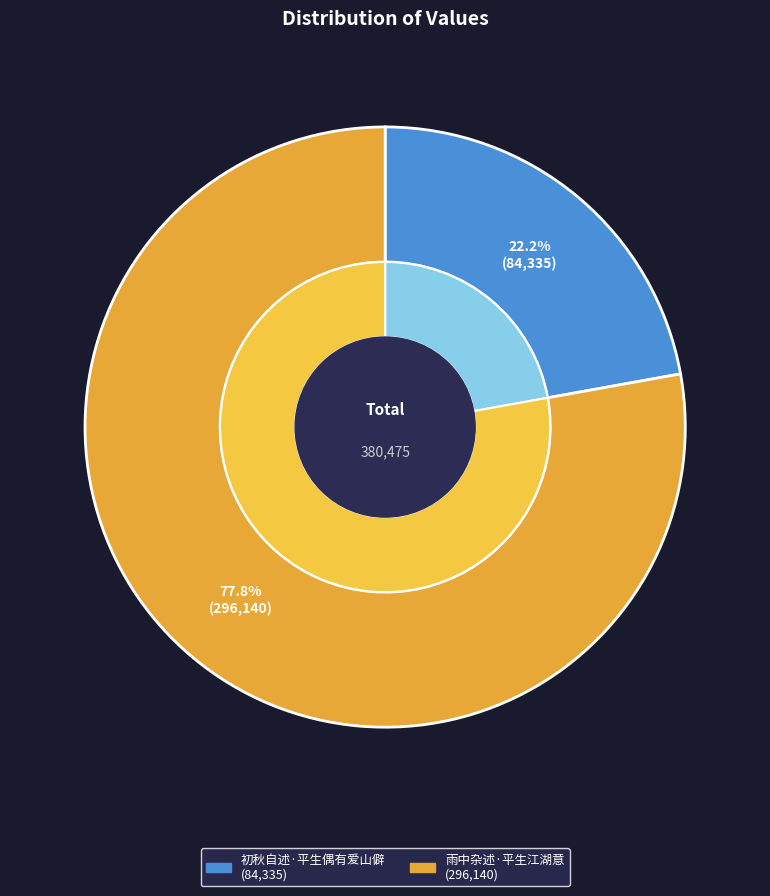

To the nearest percent, what is the average slice percentage?

50%